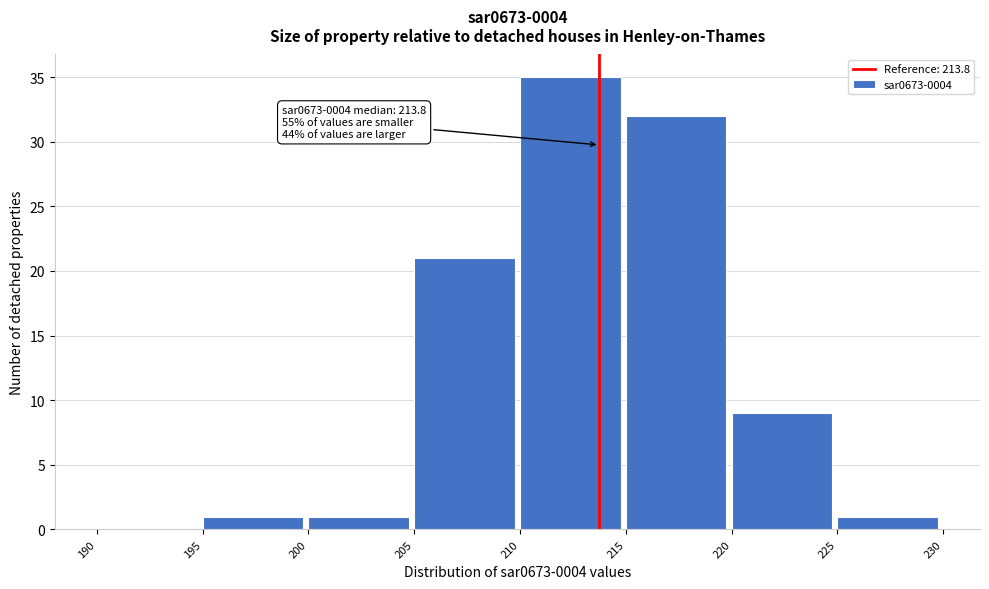

Which range on the x-axis has the tallest bar?

210 to 215